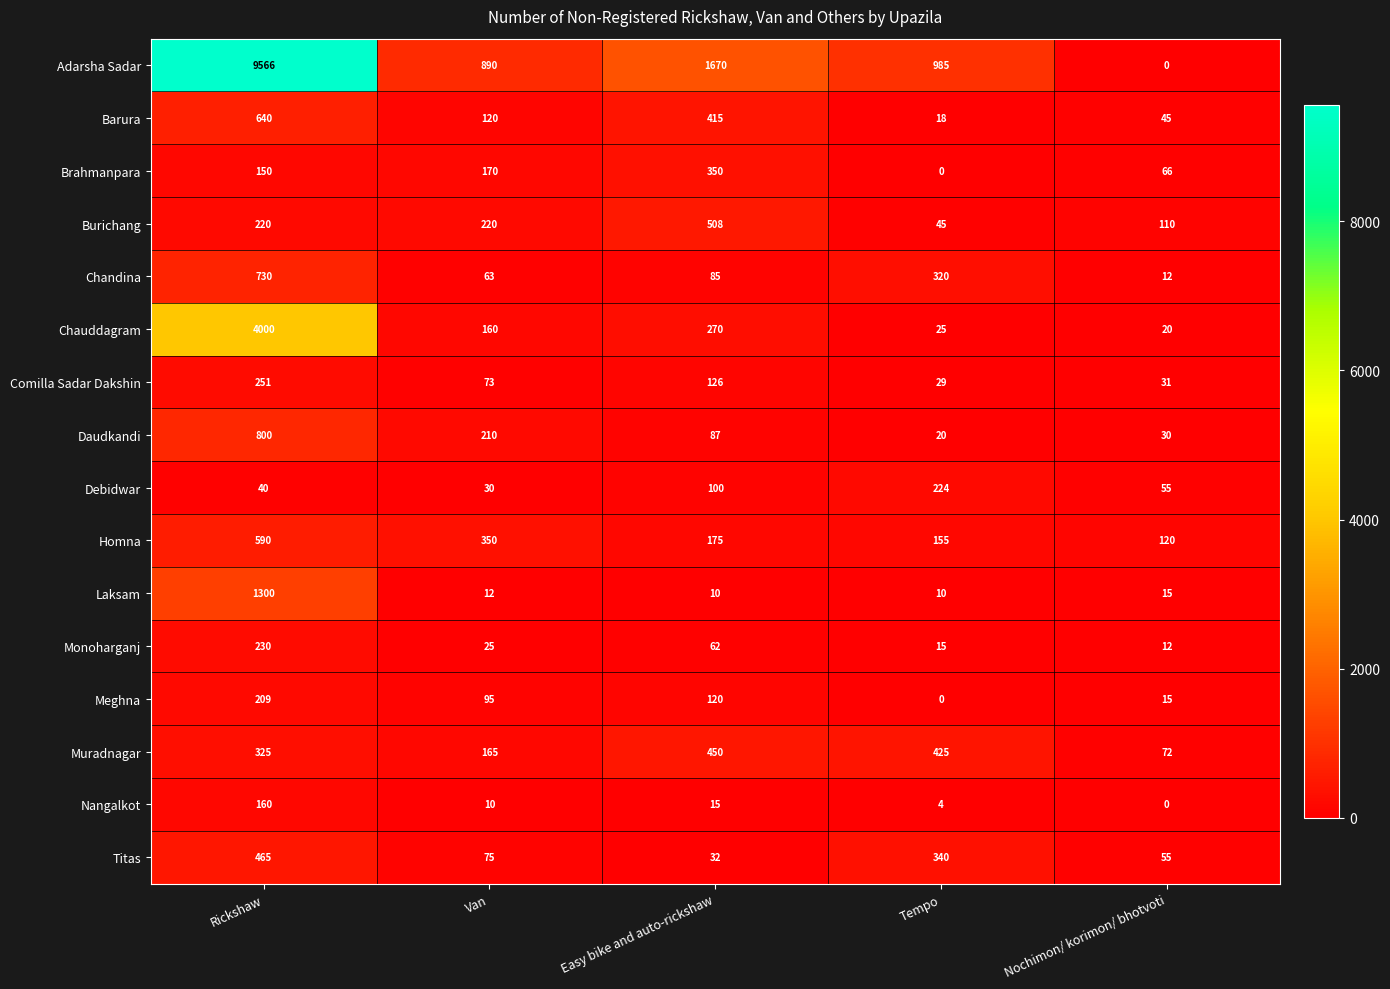

Which series has the largest range (max minus min)?

Adarsha Sadar